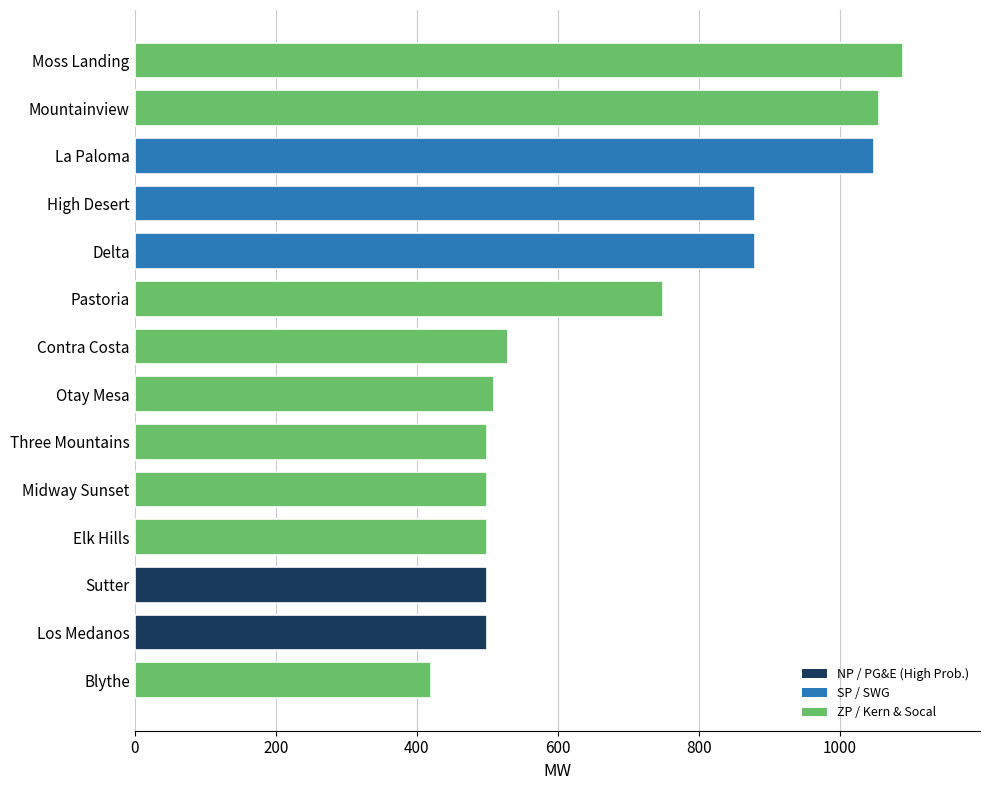

Reading top to bottom, extract all data points from this chart.

1090	1056	1048	880	880	750	530	510	500	500	500	500	500	420